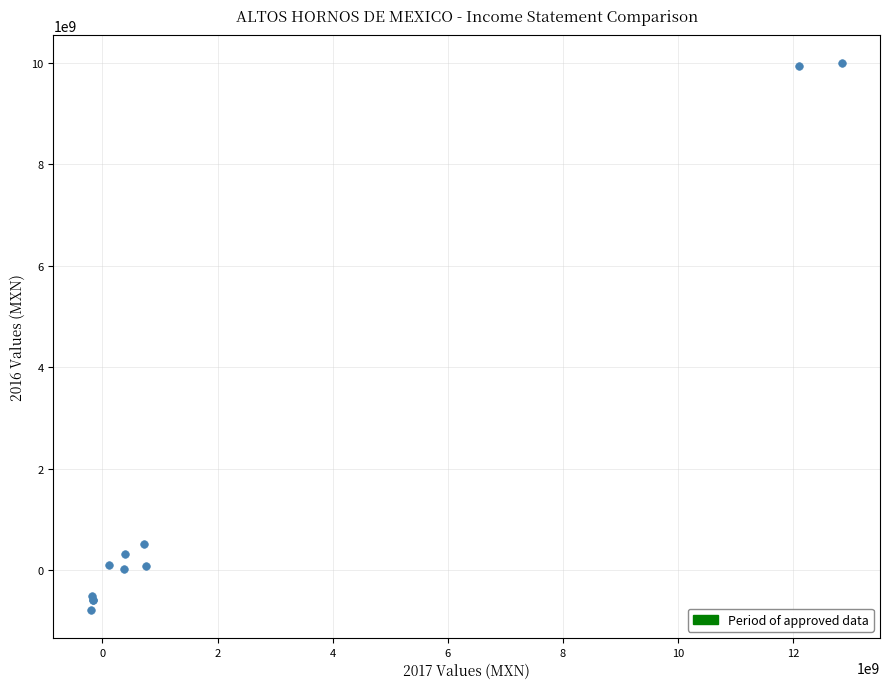

What Y value in the scatter plot is closest to 4600860500?

516410000